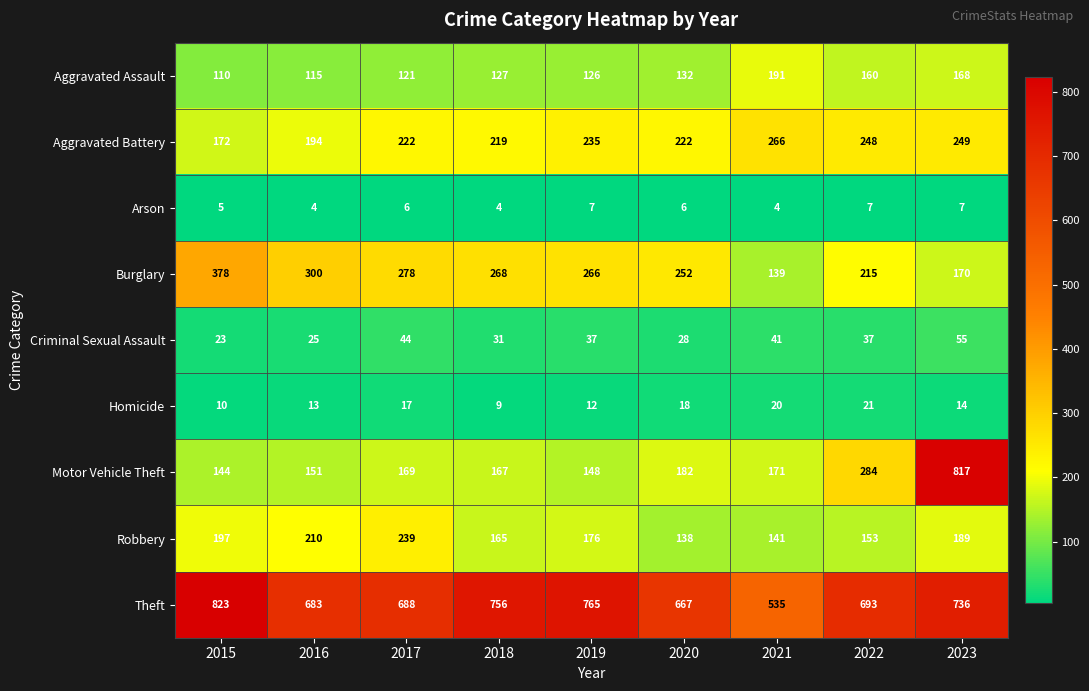

Read the Homicide value at 2019, to the nearest 5.

10